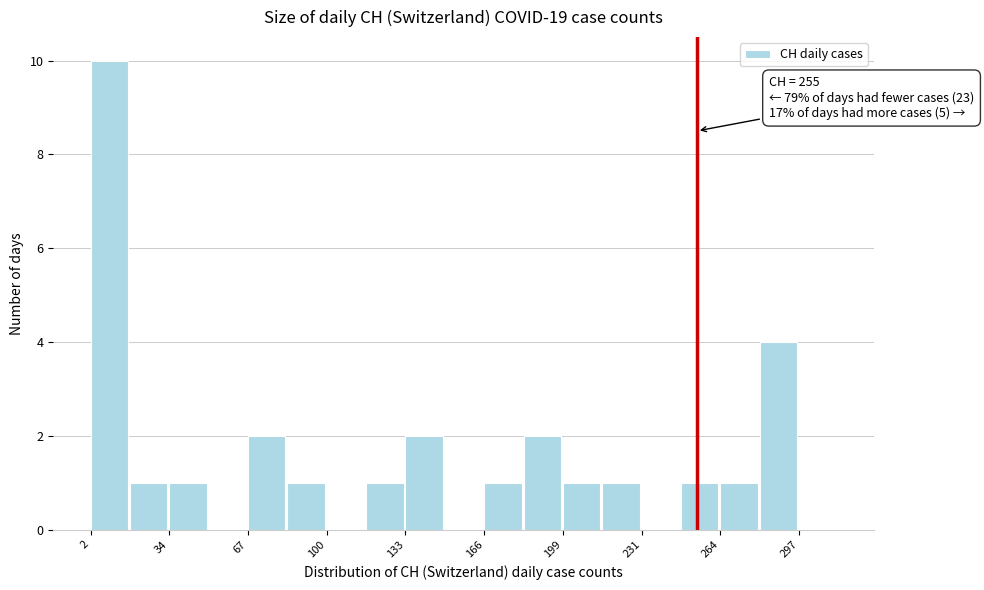

Read against the x-axis, roughly where is the centre of the tallest bar?

10